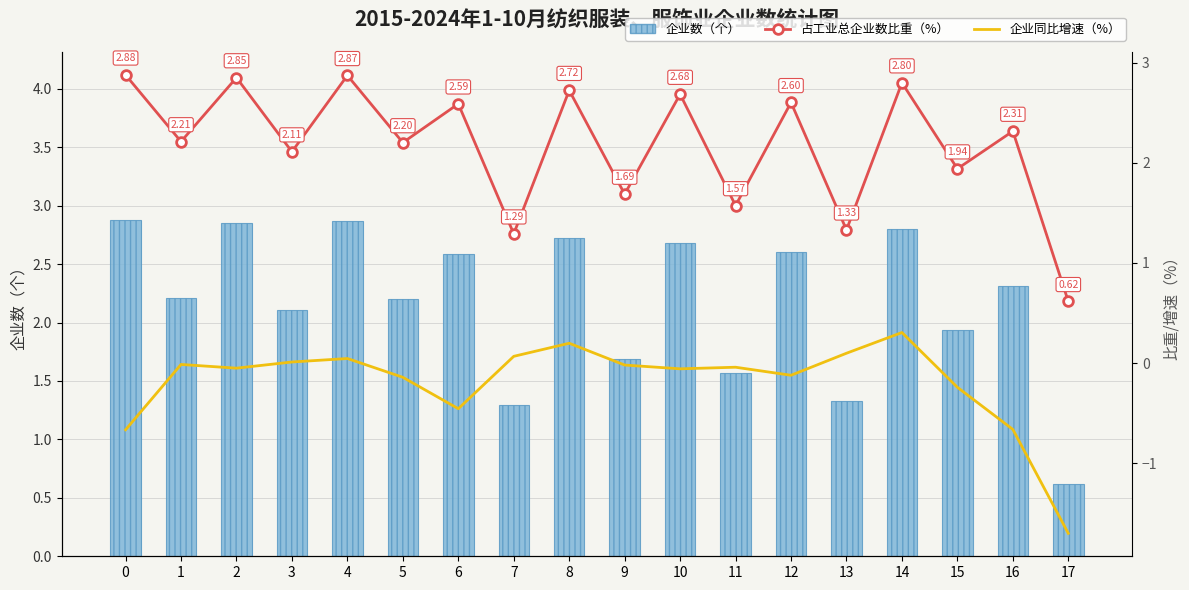

Which series has the largest total across all categories?

企业数（个）